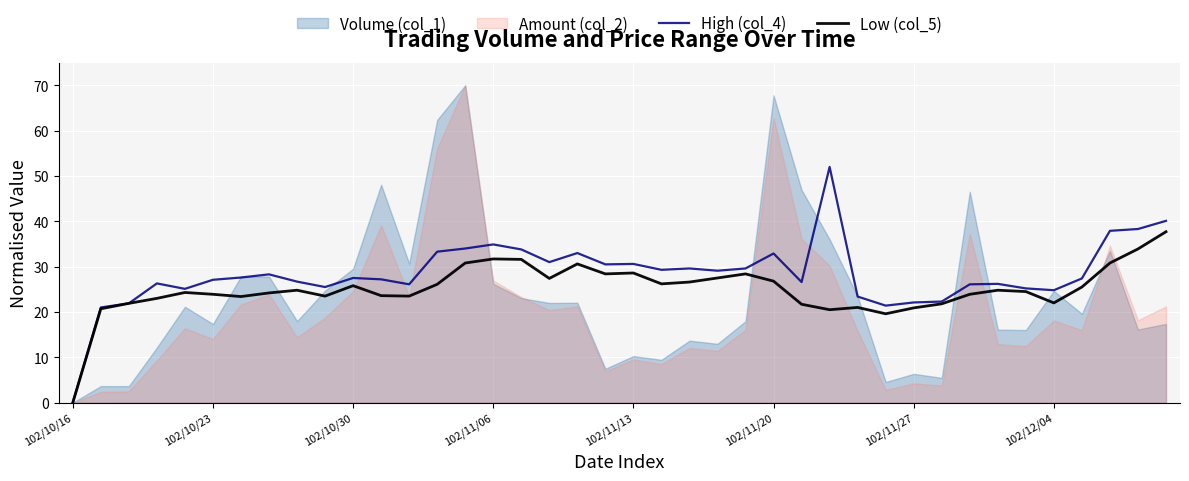

What is the maximum value for High (col_4)?

52.0